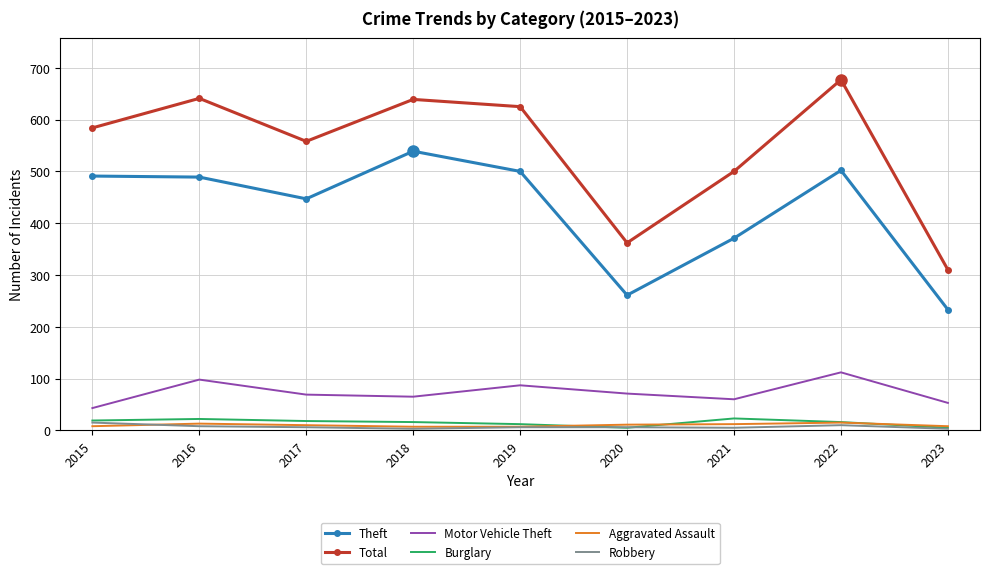

What is the lowest value of the Motor Vehicle Theft series?

43